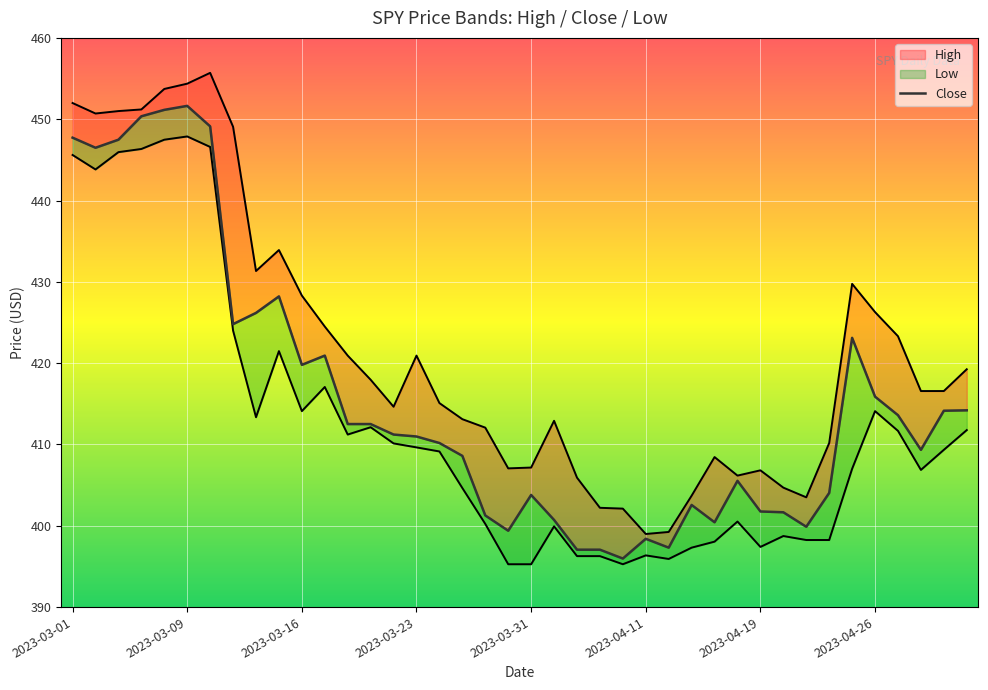

Where is the data nearest to the value 423?

34